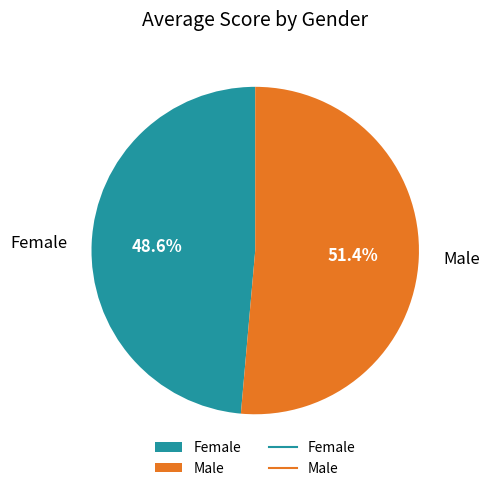

To the nearest percent, what percentage of the pie is Female?

49%